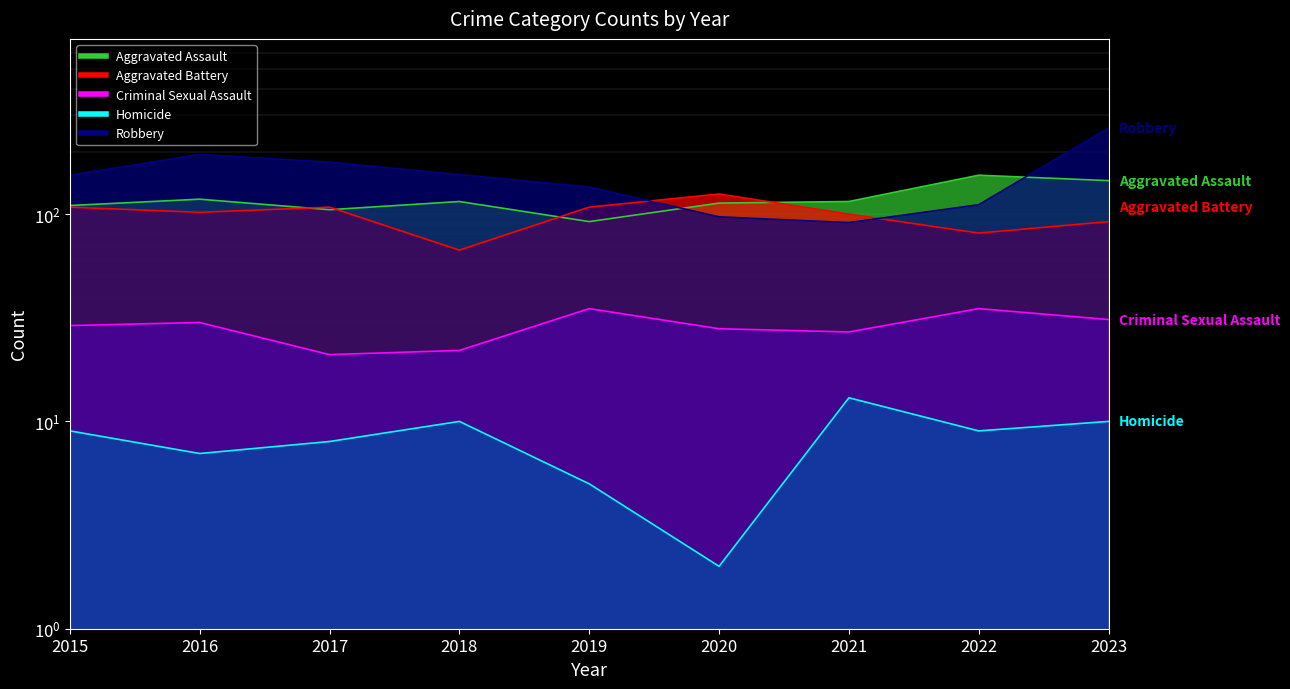

Where is the first local maximum for Robbery?

2016